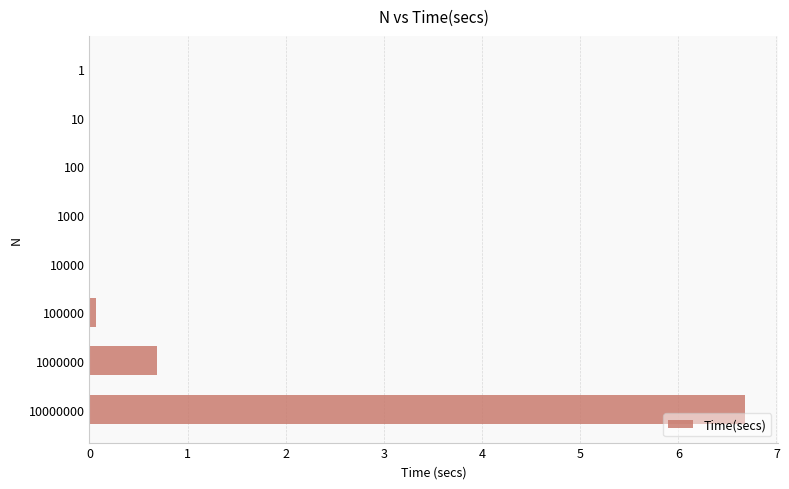

Is it true that the value at 1000000 is 1.1?

False